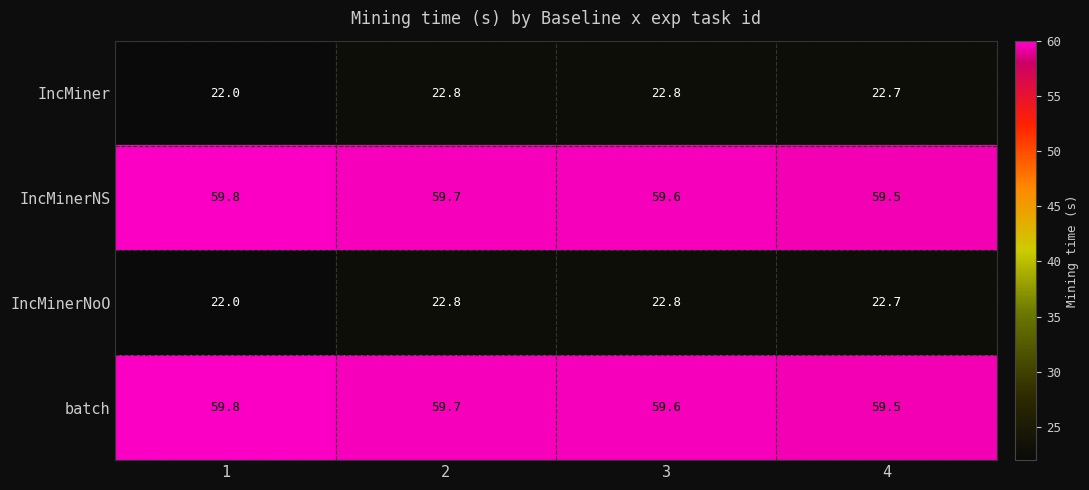

What is the spread (max minus min) of values at 4?

36.8